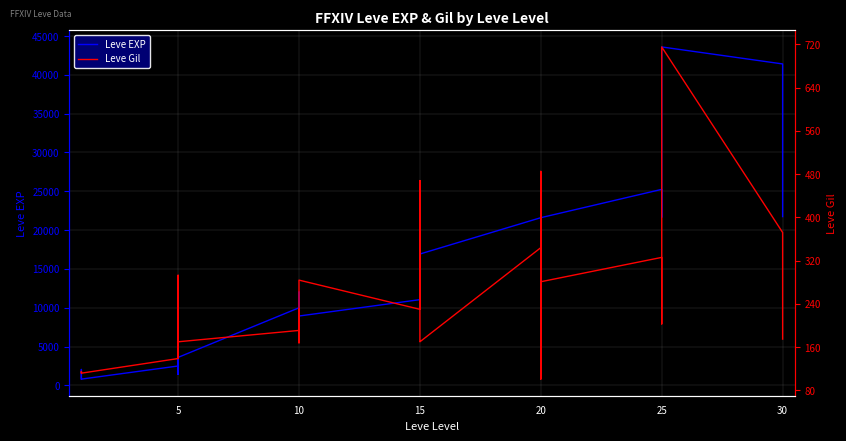

What is the average value of the Leve Gil series?

236